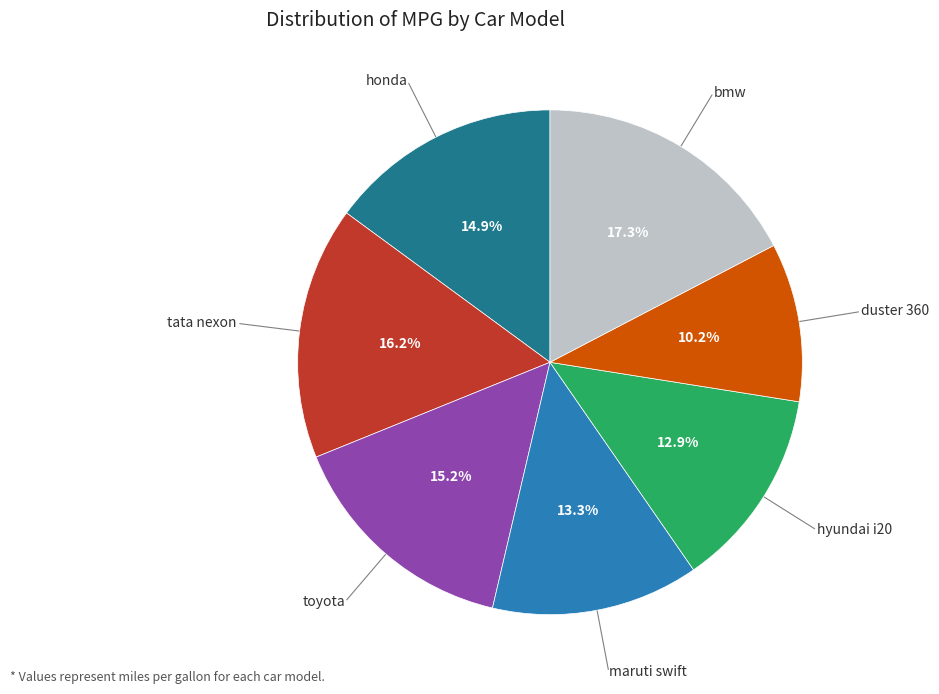

Is there a majority slice in this chart?

No